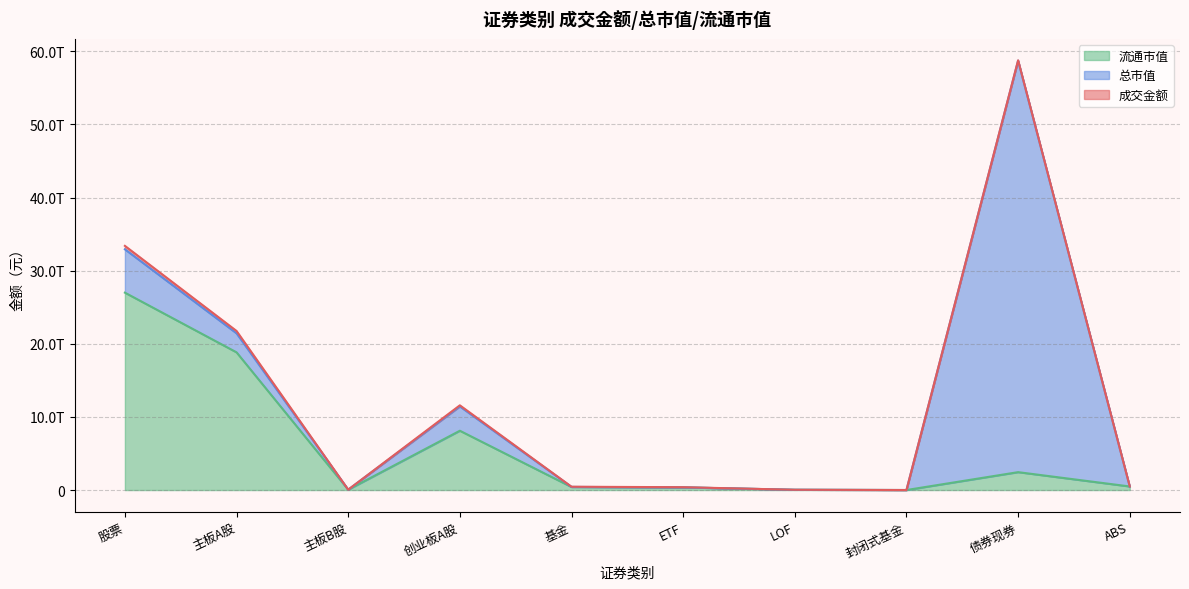

At which label does 总市值 reach its minimum?

封闭式基金